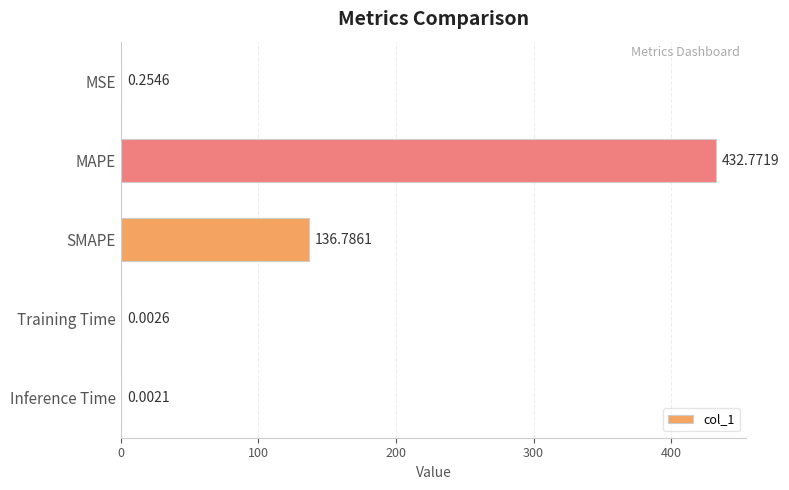

What is the sum of all values?

569.8